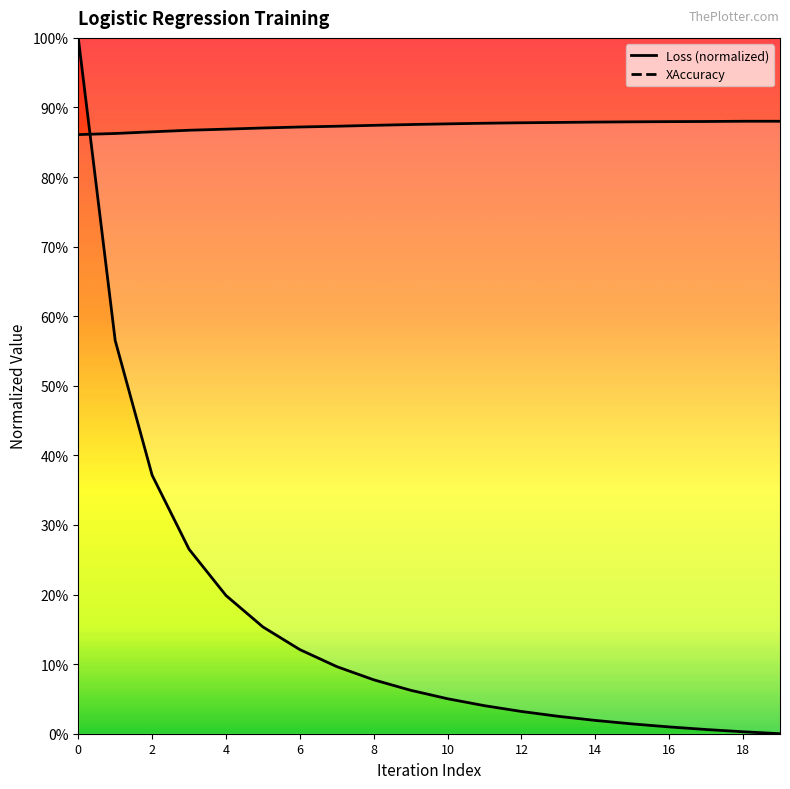

What is the difference between the maximum and minimum values in the Loss series?

1.0